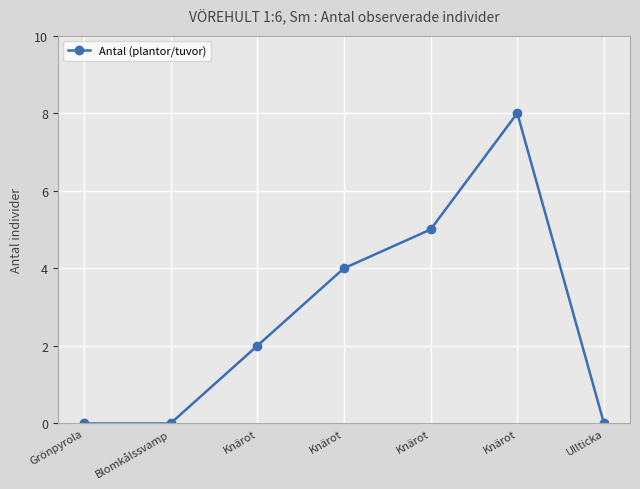

Is this an area chart (filled region under the line)?

No